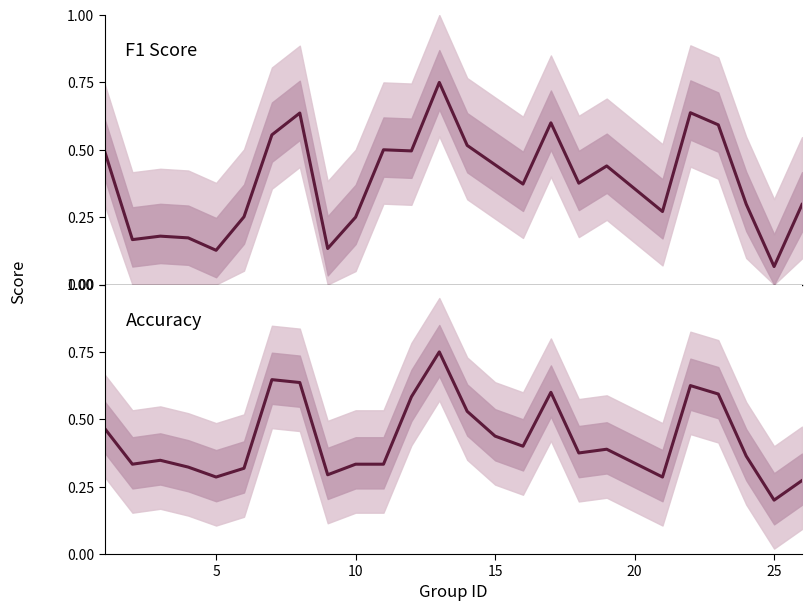

True or false: accuracy has a value of 0.1 at 24.

False